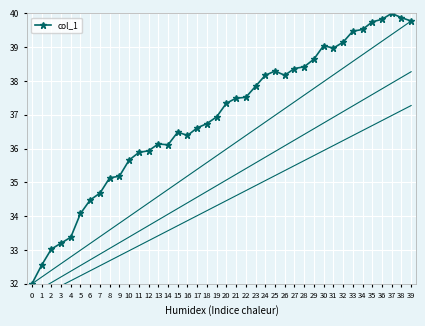

Reading right to left, transcribe all the data shown in this chart.

39=39.8	38=39.9	37=40.0	36=39.8	35=39.7	34=39.5	33=39.5	32=39.1	31=39.0	30=39.0	29=38.6	28=38.4	27=38.4	26=38.2	25=38.3	24=38.2	23=37.8	22=37.5	21=37.5	20=37.3	19=36.9	18=36.7	17=36.6	16=36.4	15=36.5	14=36.1	13=36.1	12=35.9	11=35.9	10=35.7	9=35.2	8=35.1	7=34.7	6=34.5	5=34.1	4=33.4	3=33.2	2=33.0	1=32.6	0=32.0